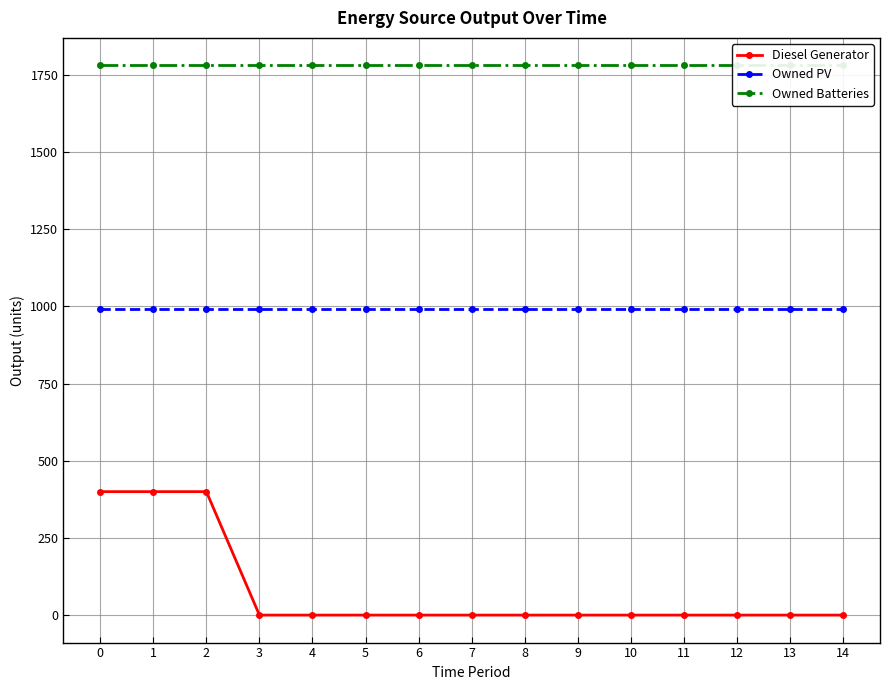

Reading left to right, transcribe all the data shown in this chart.

Diesel Generator: 400	400	400	0	0	0	0	0	0	0	0	0	0	0	0
Owned PV: 993	993	993	993	993	993	993	993	993	993	993	993	993	993	993
Owned Batteries: 1781	1781	1781	1781	1781	1781	1781	1781	1781	1781	1781	1781	1781	1781	1781